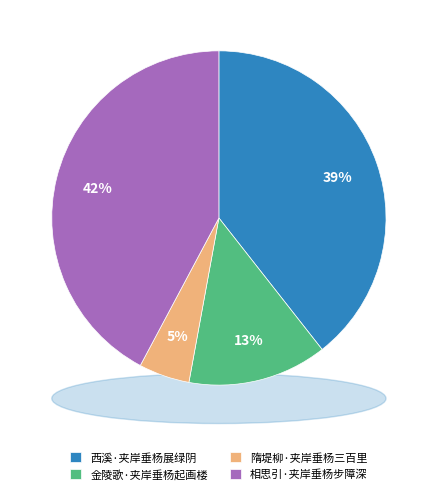

How much of the chart is everything except 西溪·夹岸垂杨展绿阴?

60.6%